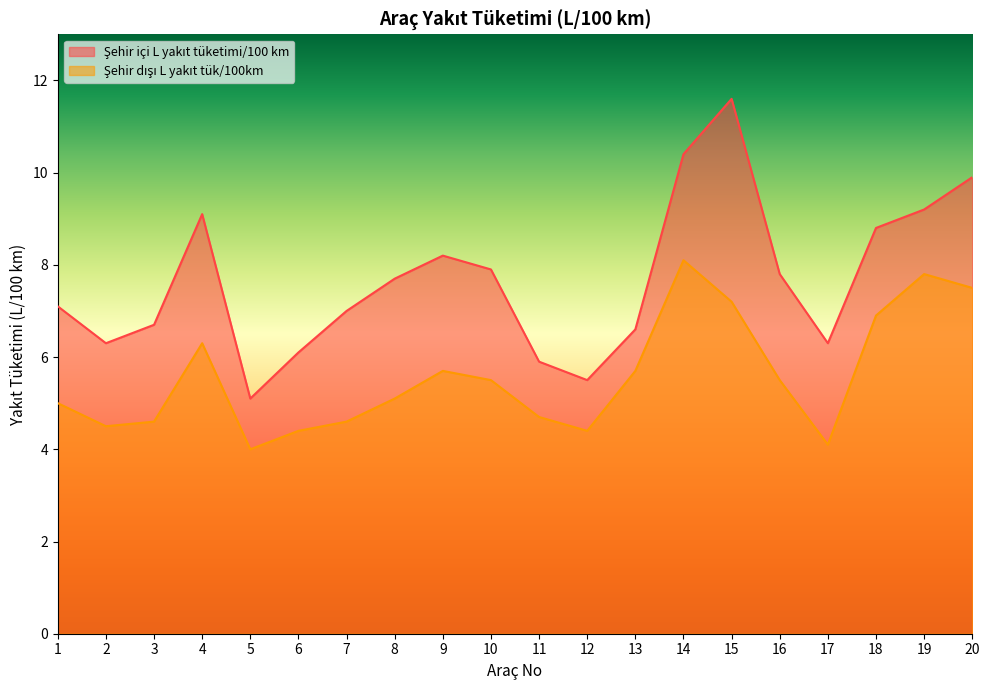

How many interior local peaks does the Şehir dışı L yakıt tük/100km series have?

4